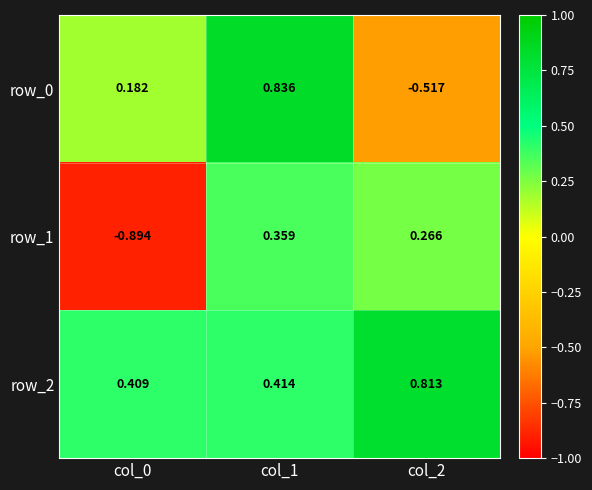

Rank the series by their average value, from highest to lowest.

row_2, row_0, row_1